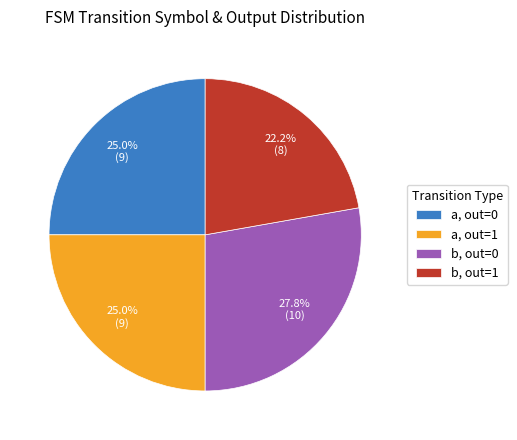

What is the ratio of the value at b, out=1 to the value at a, out=0?

0.9